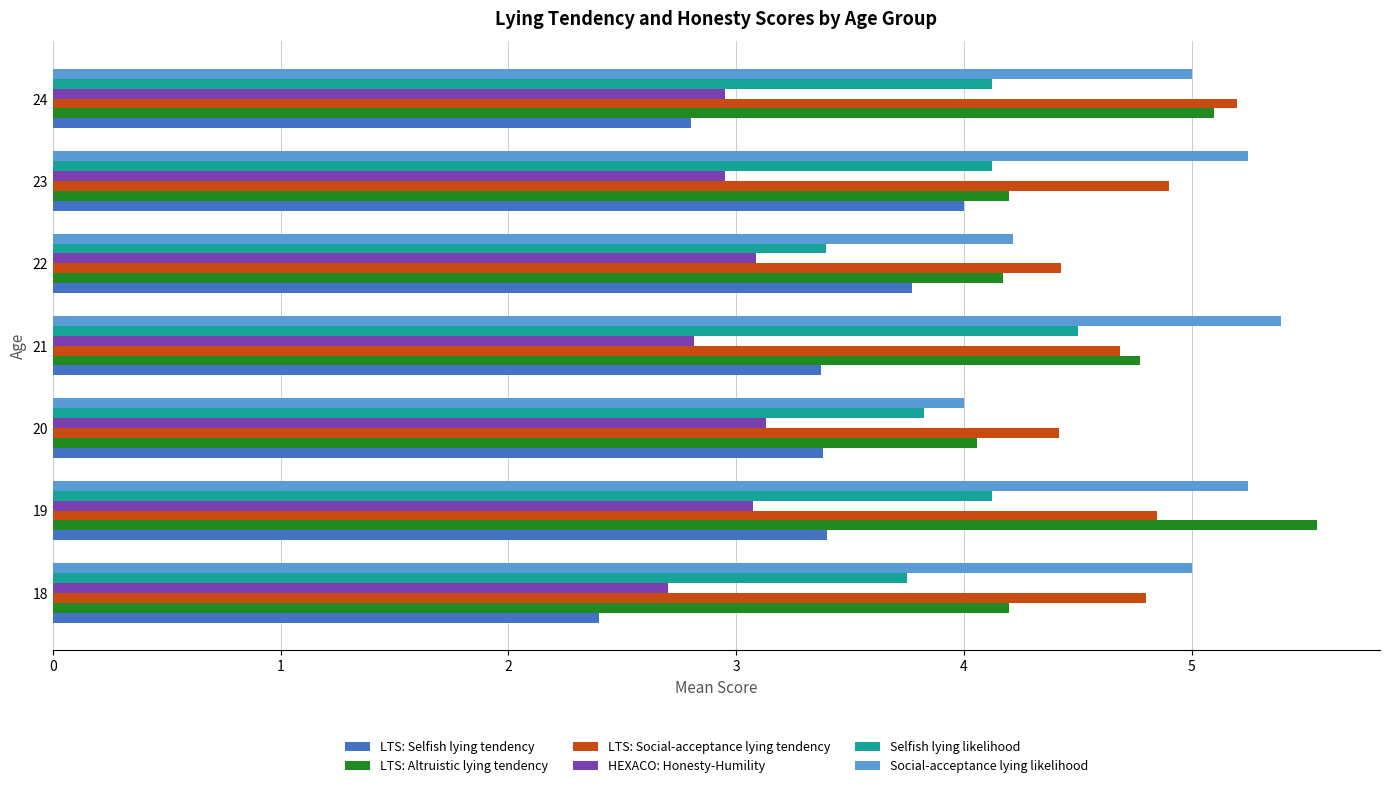

List the series in order of their peak value, highest first.

LTS: Altruistic lying tendency, Social-acceptance lying likelihood, LTS: Social-acceptance lying tendency, Selfish lying likelihood, LTS: Selfish lying tendency, HEXACO: Honesty-Humility